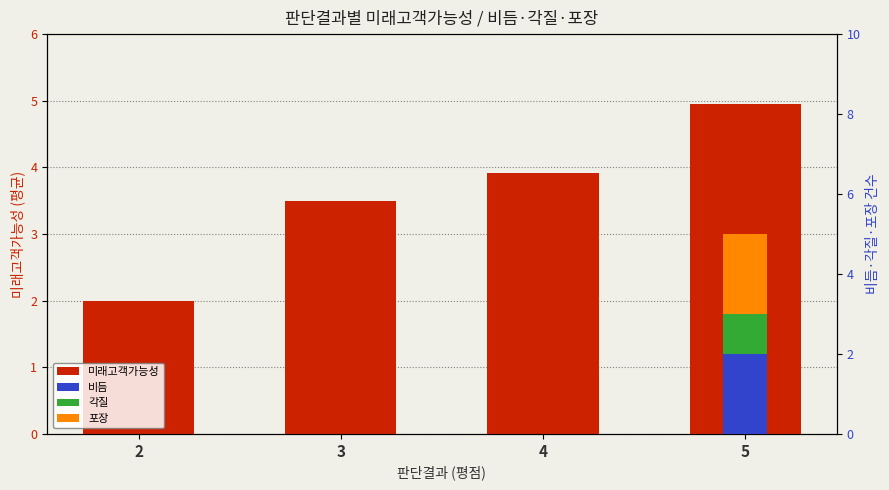

The 각질 series shows 0.0 at 3. True or false?

True